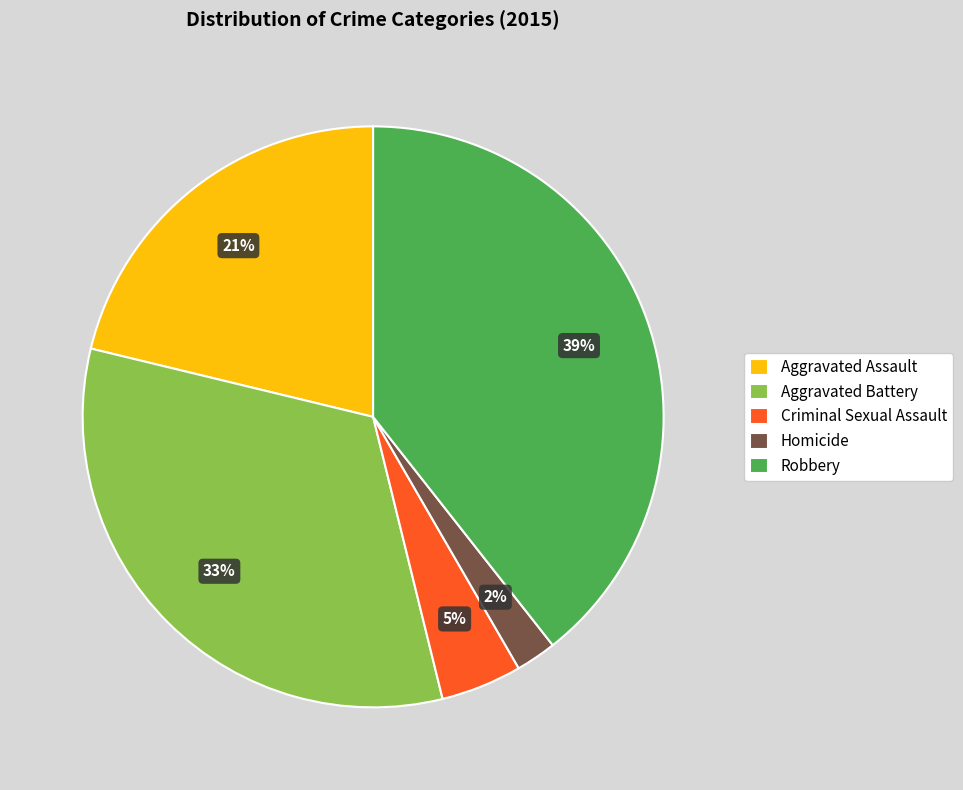

Is there any slice that represents more than half of the pie?

No